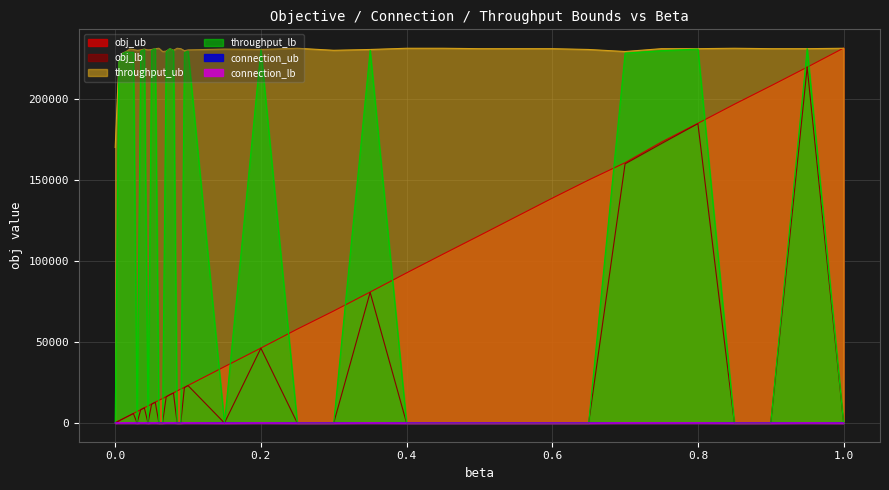

Where is the first local minimum for connection_lb?

0.02